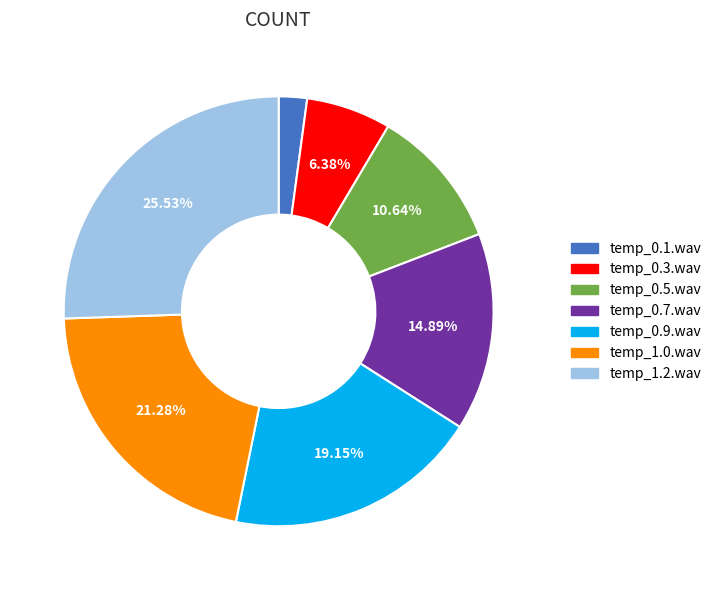

What percentage is the temp_1.2.wav slice, to the nearest percent?

26%